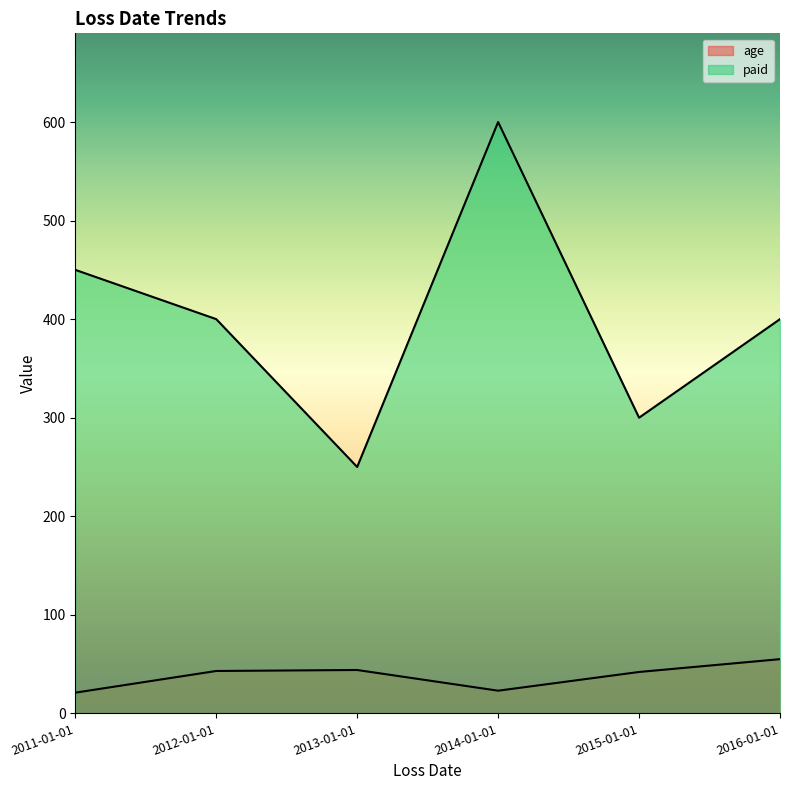

Between 2013-01-01 and 2014-01-01, which is larger?

2013-01-01